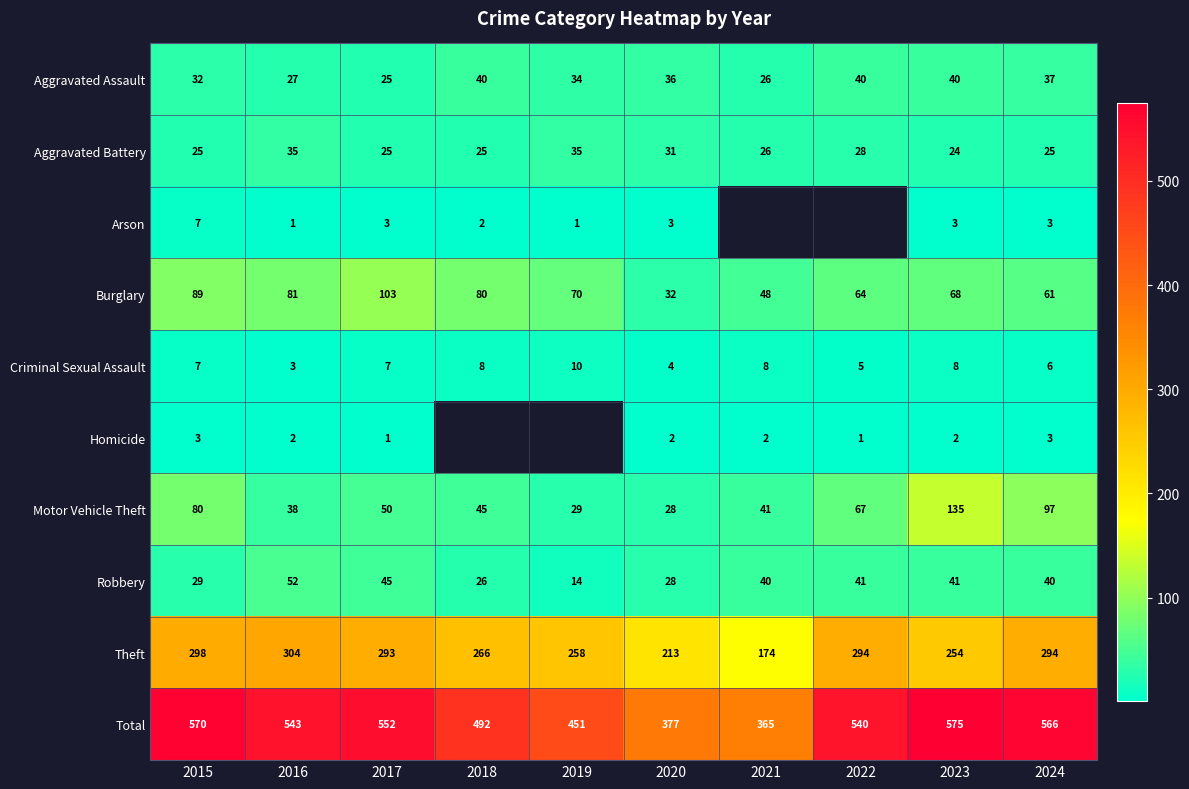

The value of Aggravated Assault at 2016 is 44.9. True or false?

False